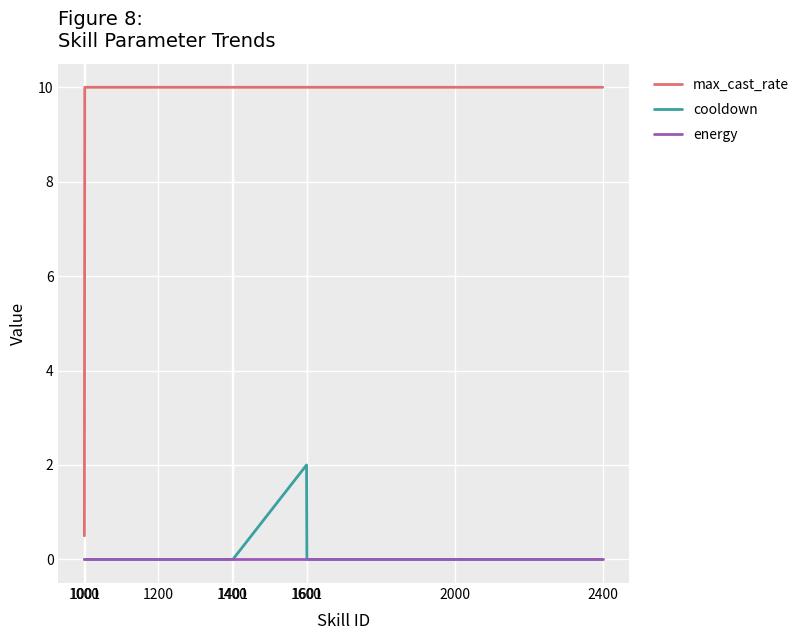

Reading left to right, list all the values displayed in this chart.

max_cast_rate: 0.5	10.0	10.0	10.0	10.0	10.0	10.0	10.0	10.0
cooldown: 0.0	0.0	0.0	0.0	0.0	2.0	0.0	0.0	0.0
energy: 0.0	0.0	0.0	0.0	0.0	0.0	0.0	0.0	0.0